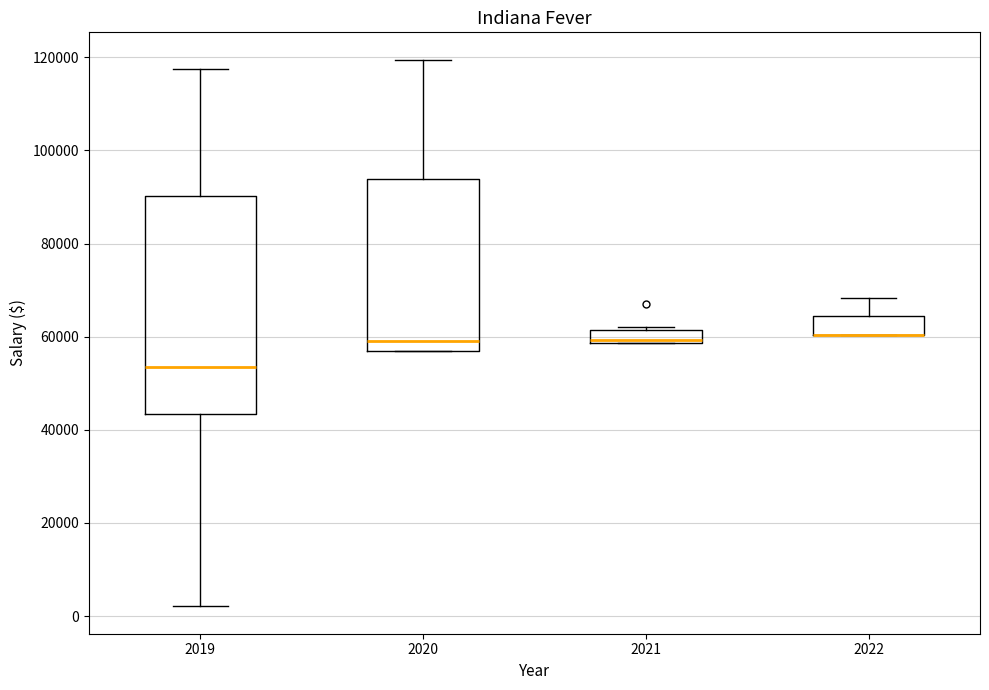

Where does the upper whisker of the box at x = 2019 end on the y-axis? The values are not printed on the chart, so give them approximately, as read against the axis.

118000